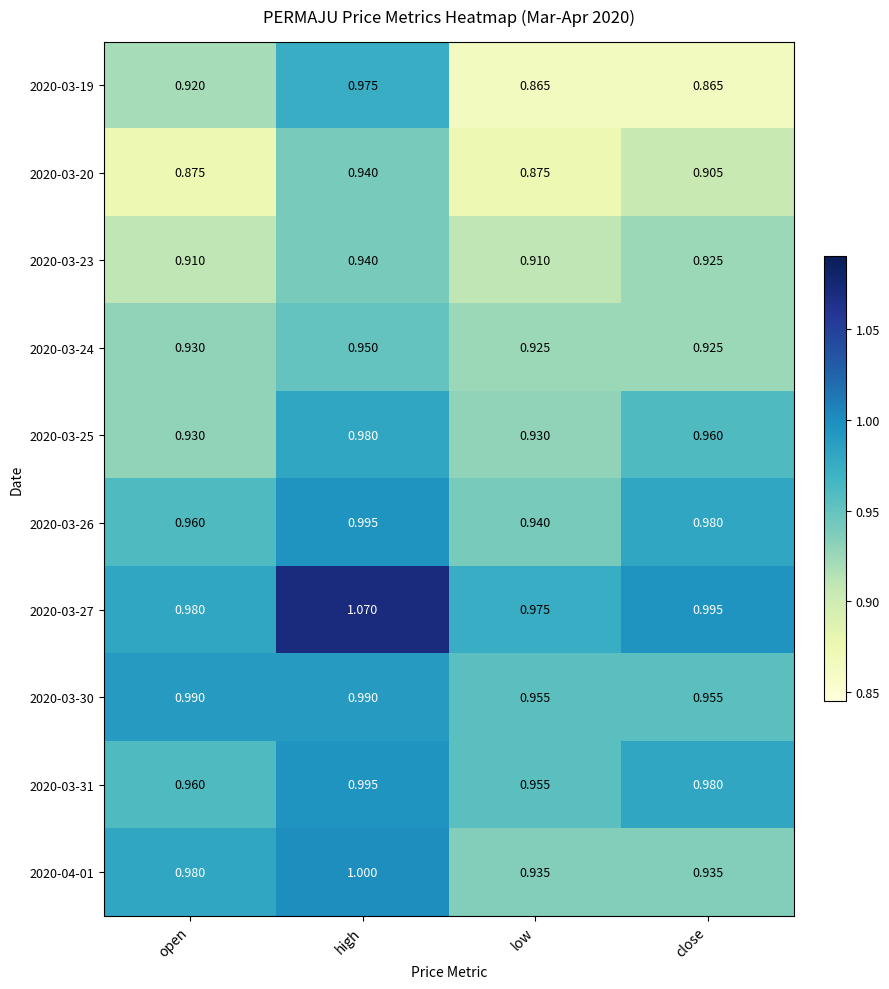

Which series has the largest total across all categories?

2020-03-27